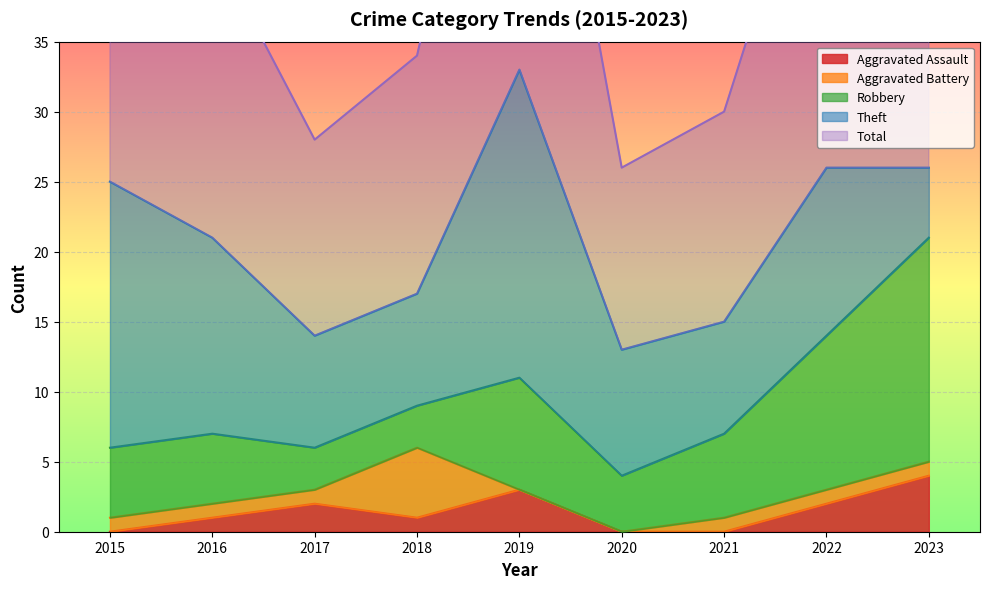

Is the value of Theft at 2022 greater than the value of Robbery at 2019?

Yes